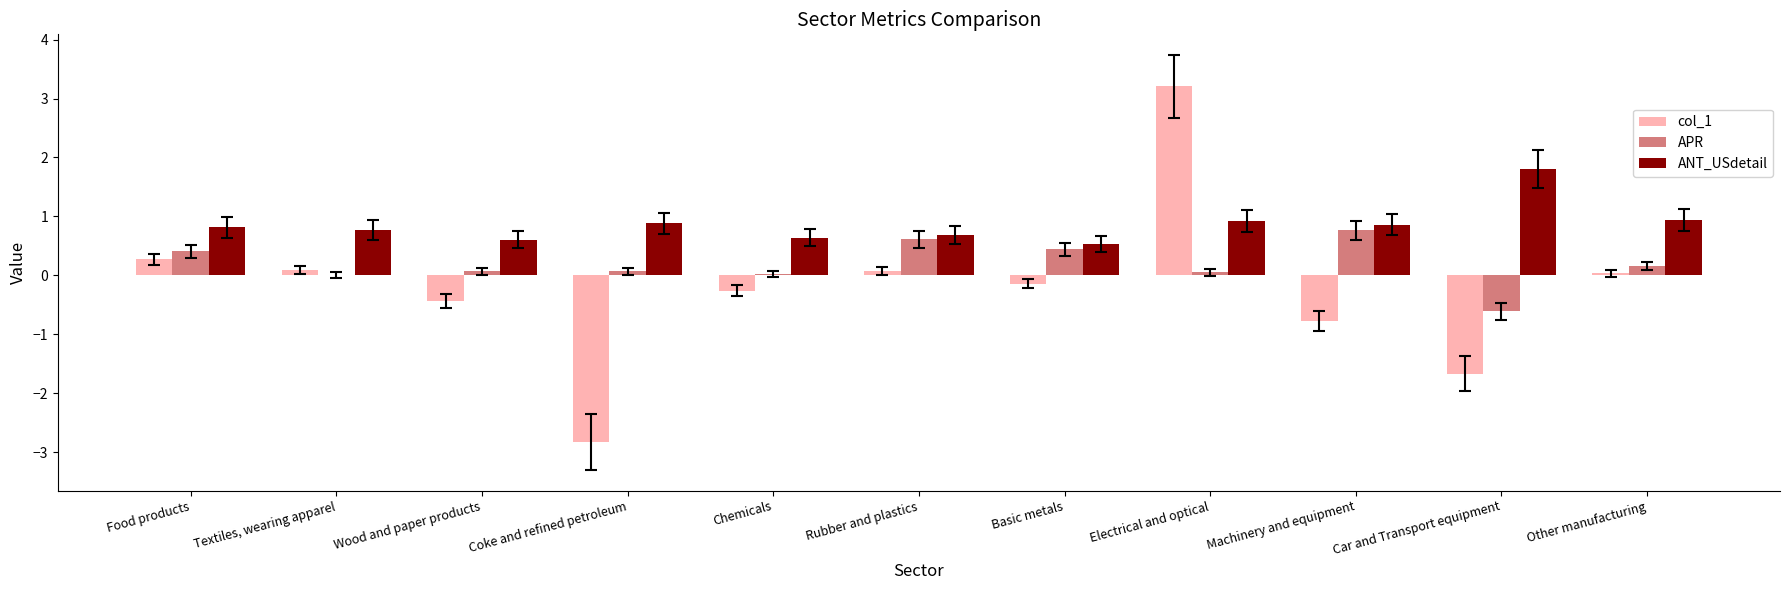

What is the difference between the APR values at Coke and refined petroleum and Other manufacturing?

0.1